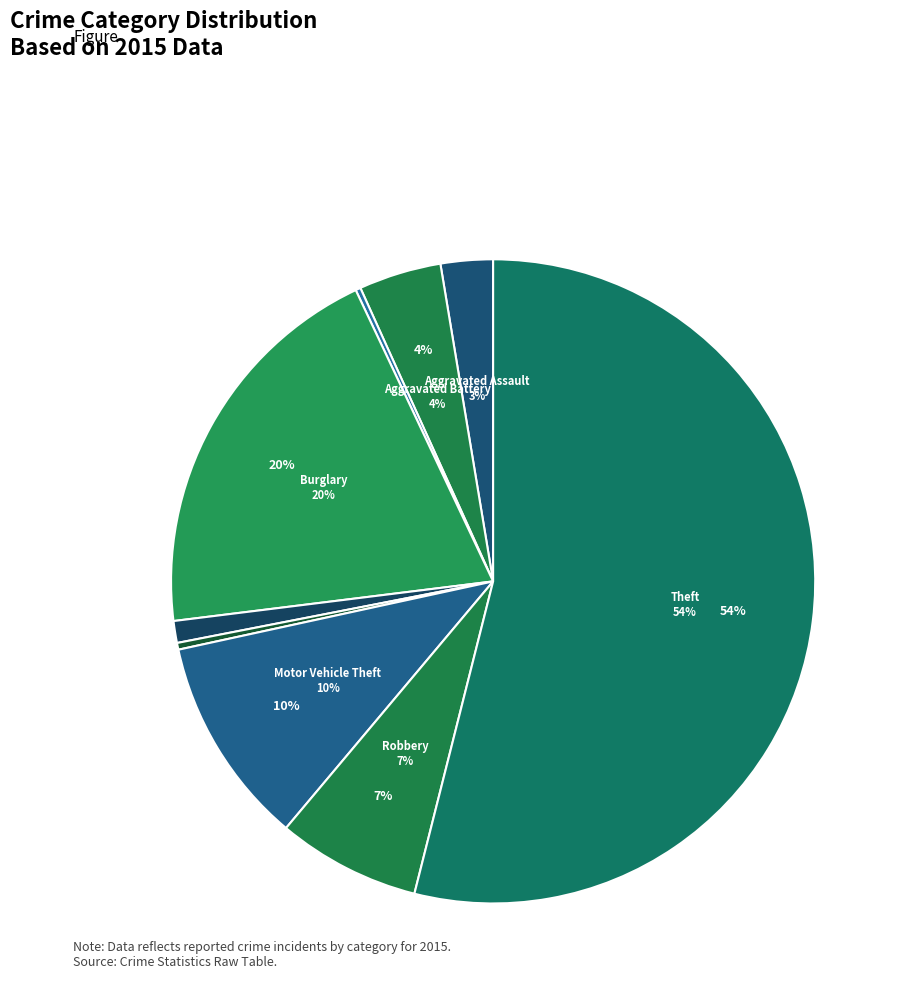

To the nearest percent, what is the combined percentage of Aggravated Battery and Homicide?

4%